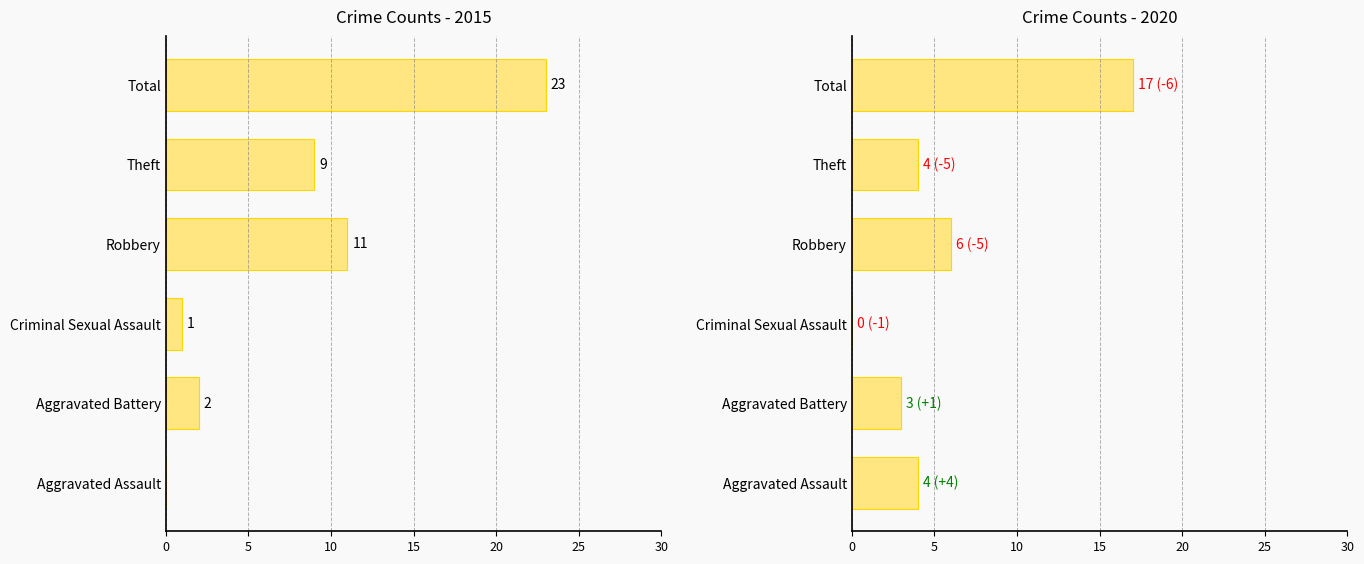

What is the label of the 1st bar from the right?

Total